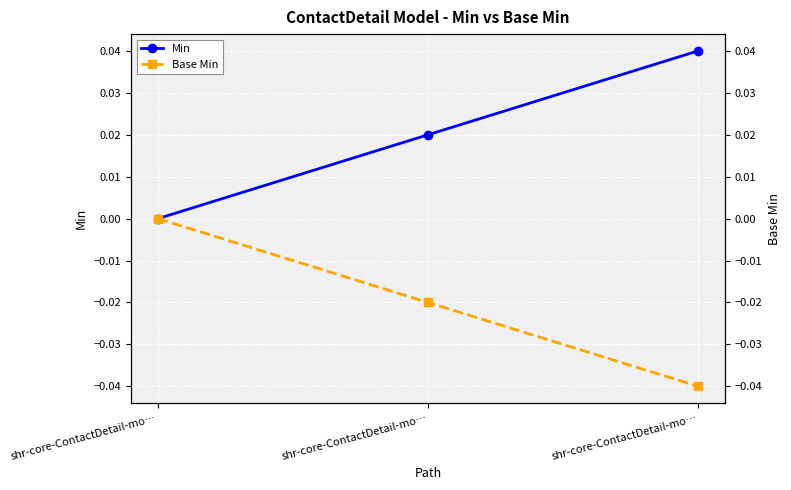

What is the sum of the Base Min values at shr-core-ContactDetail-mo… and shr-core-ContactDetail-mo…?

-0.1